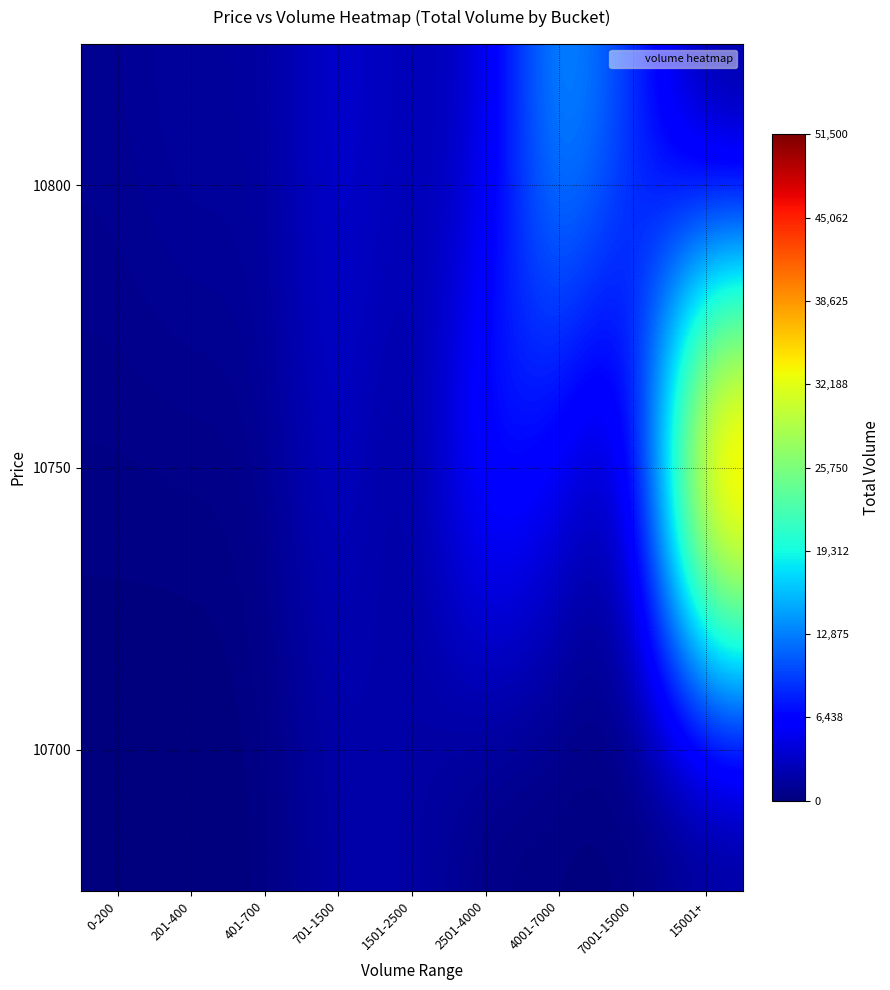

At how many categories does at least one series exceed 11623?

2